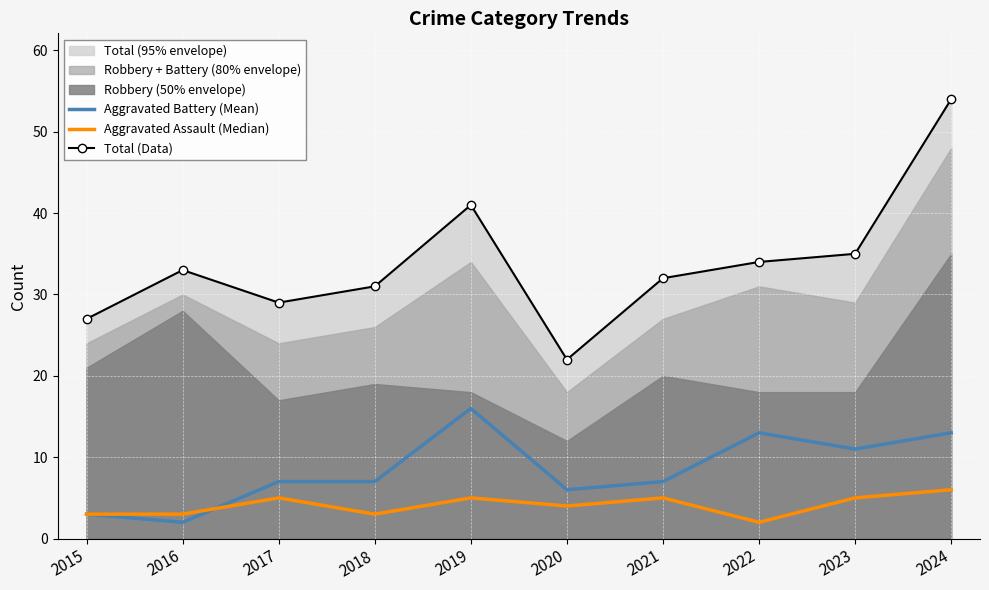

Where is the first local maximum for Aggravated Assault (Median)?

2017